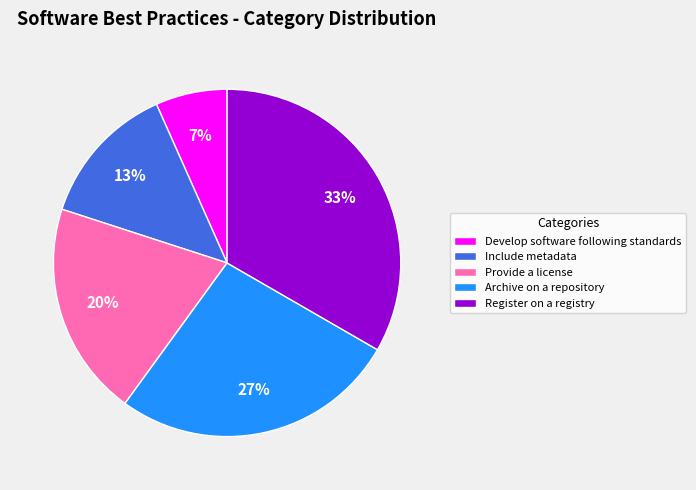

Which category has the smallest portion of the pie?

Develop software following standards